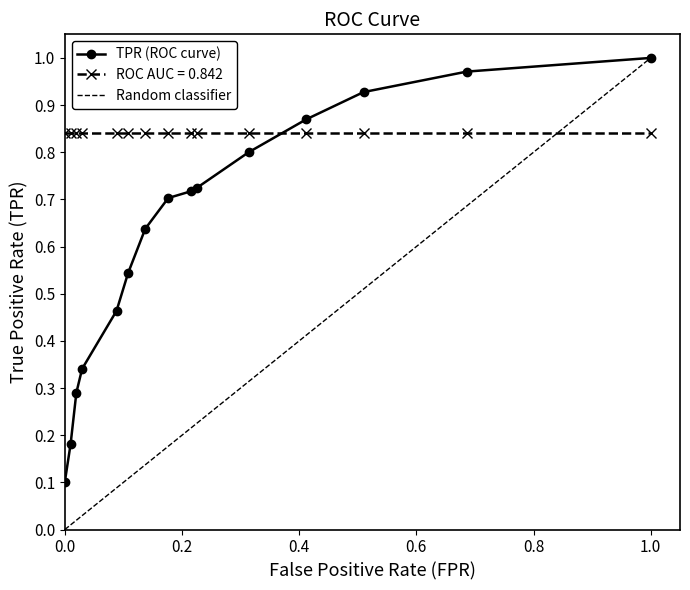

True or false: TPR (ROC curve) has more than 2 interior local peaks.

False